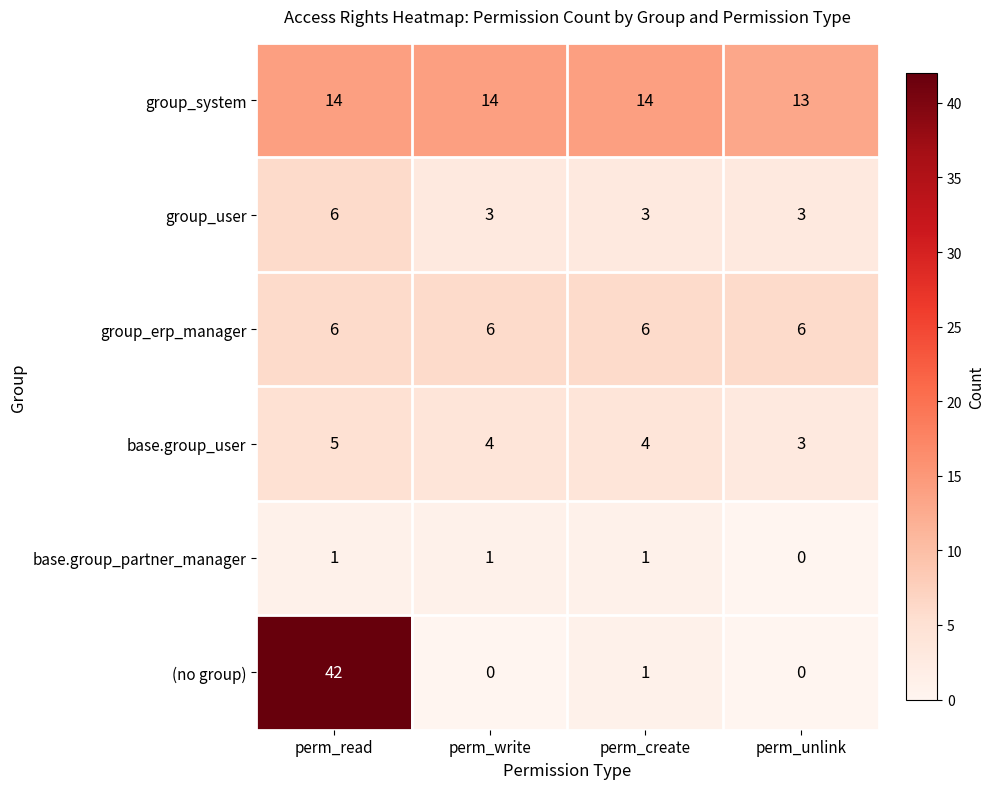

Count the base.group_user values in the range 4 to 5.

3